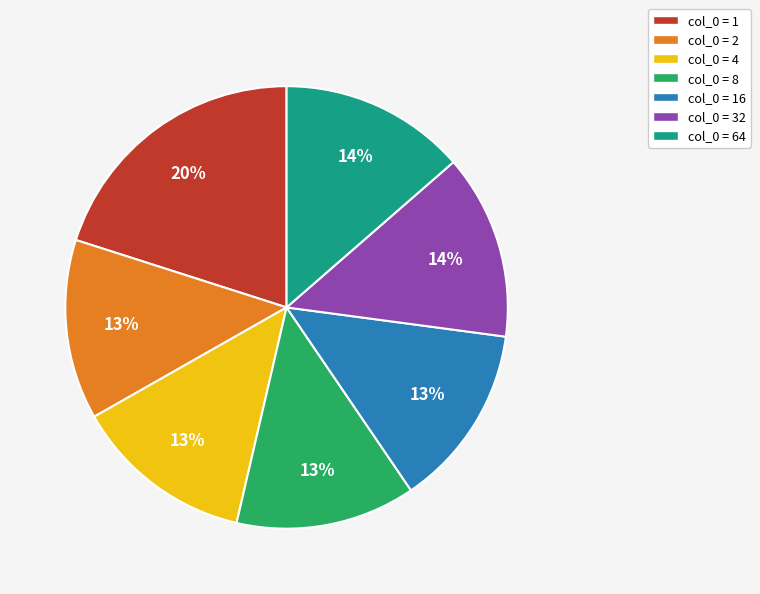

How many slices are in this pie chart?

7